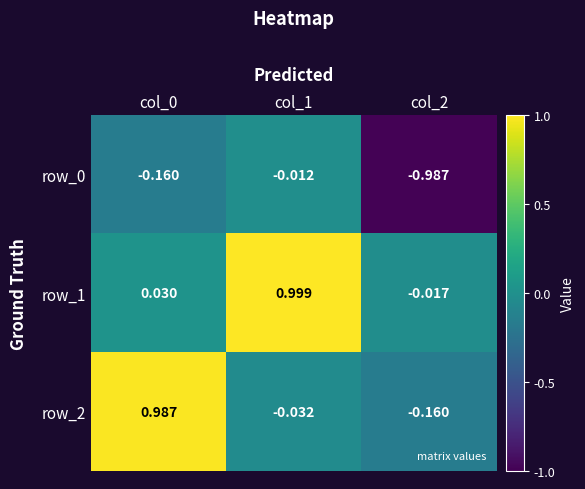

Which category has the lowest value in the row_1 series?

col_2